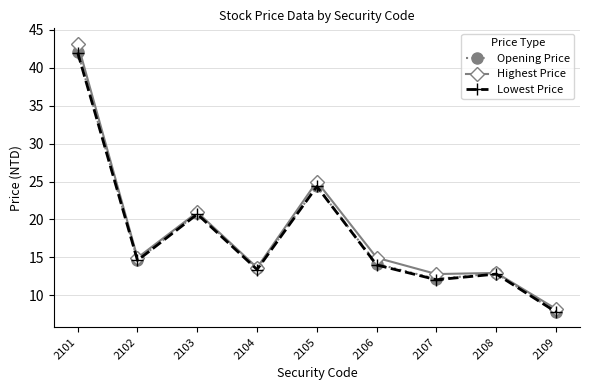

The Highest Price series shows 19.8 at 2106. True or false?

False